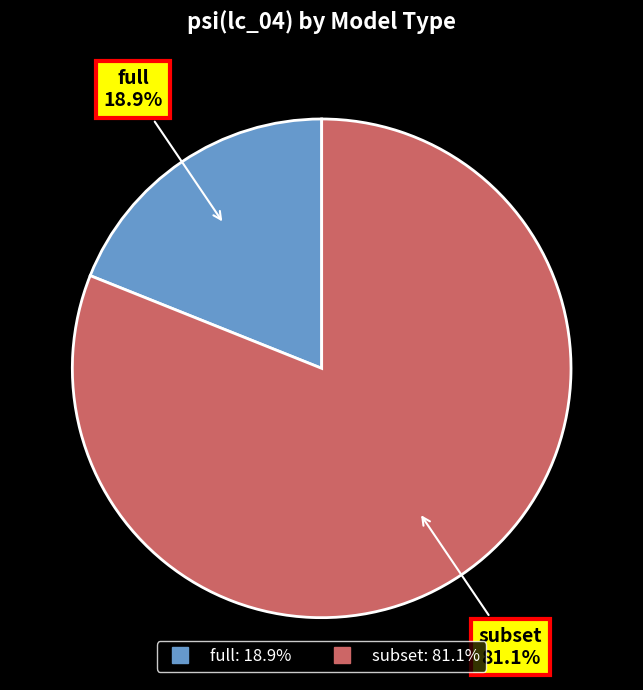

What is the total percentage of full and subset?

100.0%